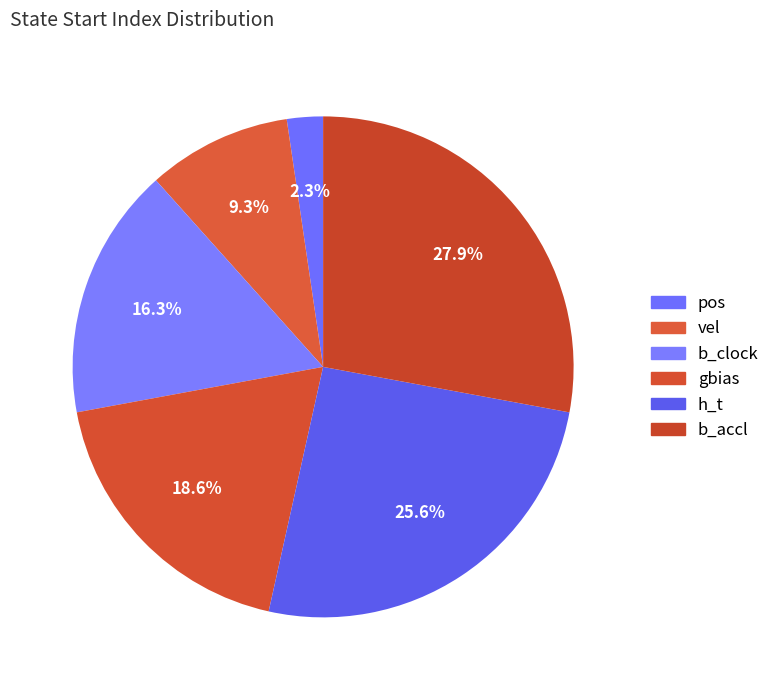

Which category has the smallest portion of the pie?

pos